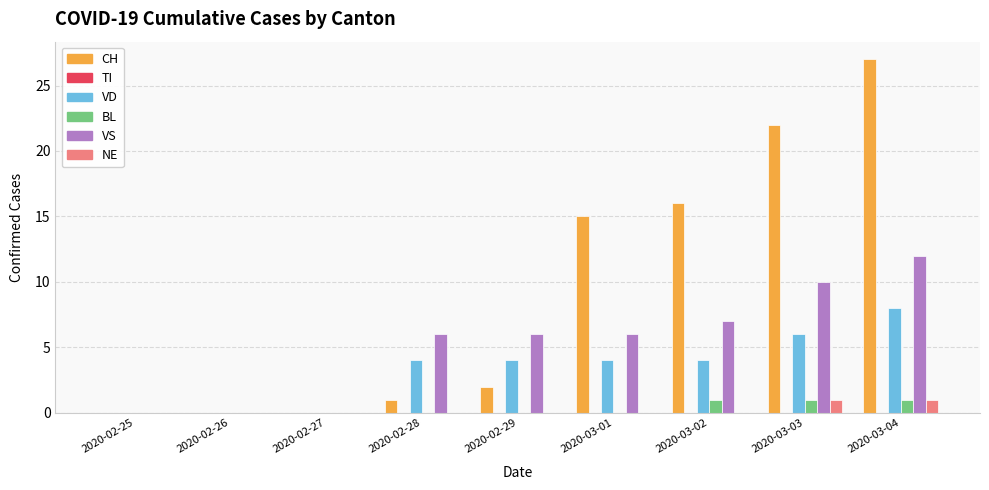

Where is CH nearest to the value 13?

2020-03-01